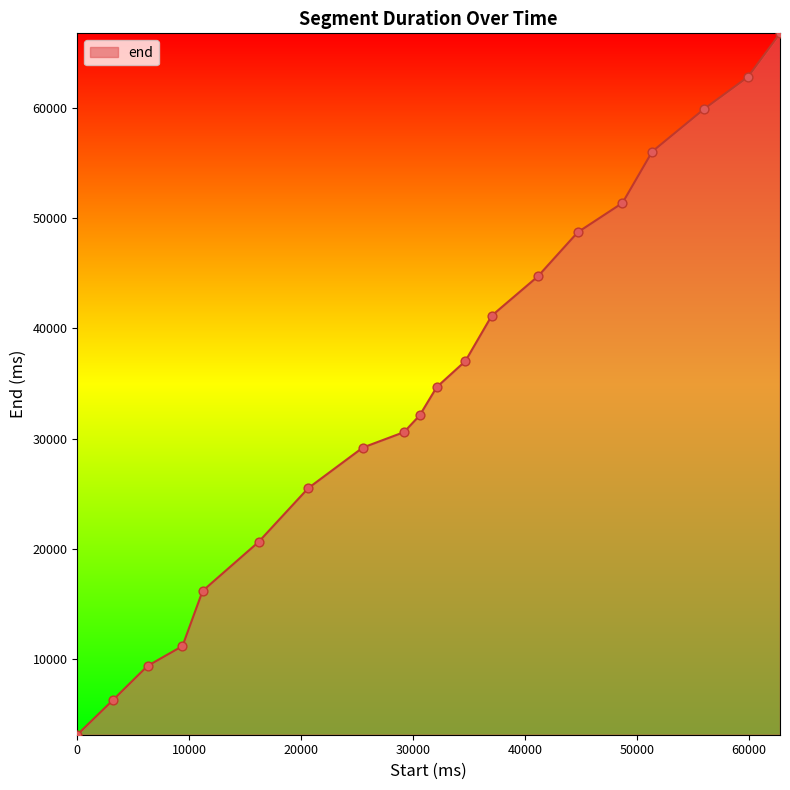

What is the maximum value shown in the chart?

66760